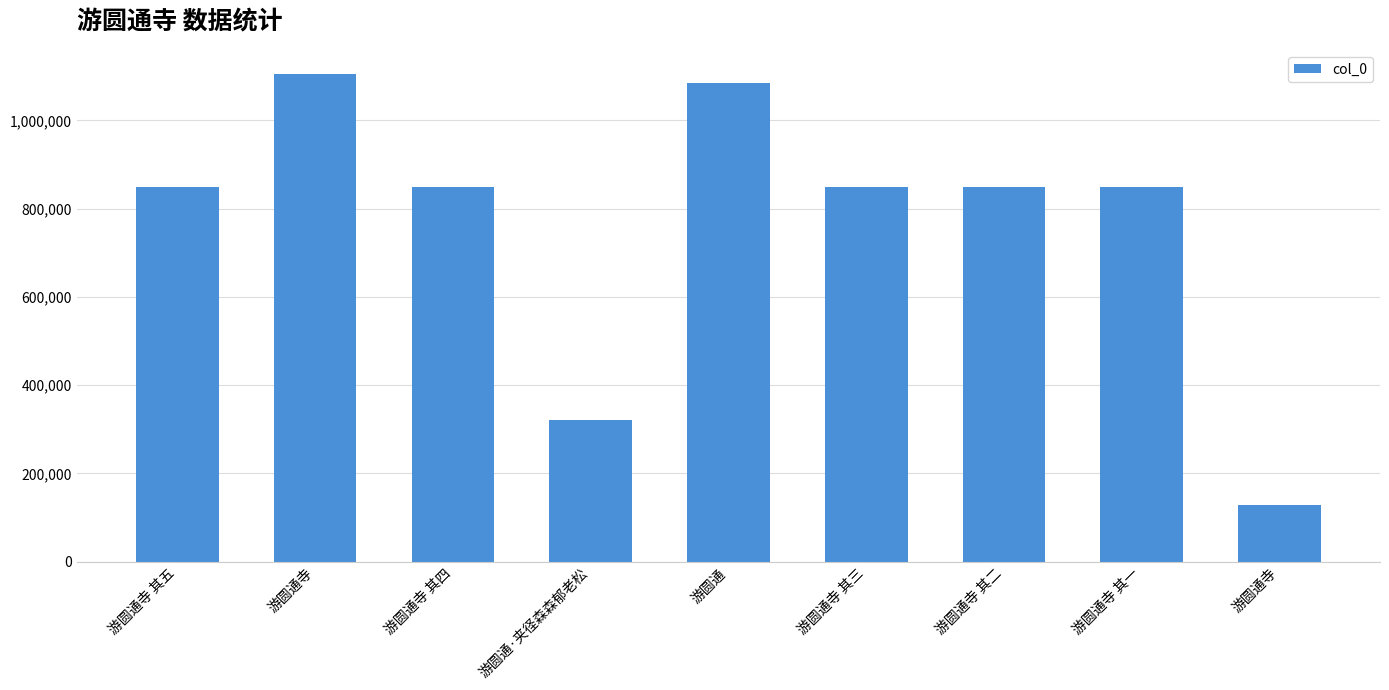

How many bars are there in total?

9